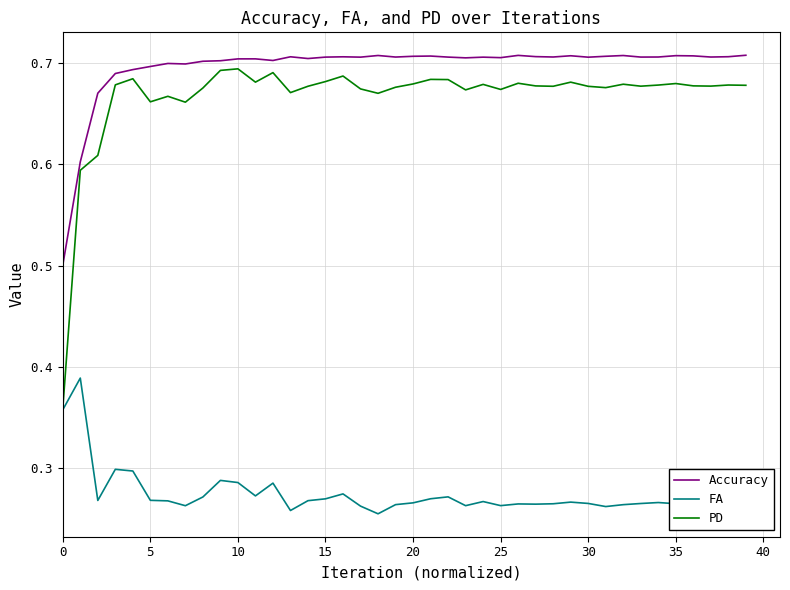

True or false: Accuracy and FA intersect in this chart.

False